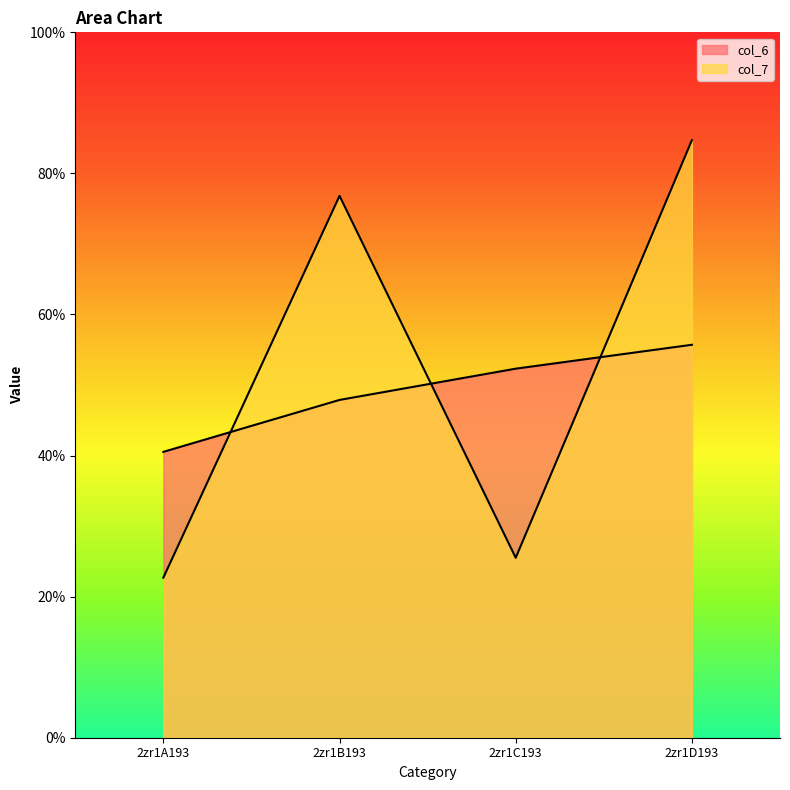

Rank the categories by col_6 value from lowest to highest.

2zr1A193, 2zr1B193, 2zr1C193, 2zr1D193